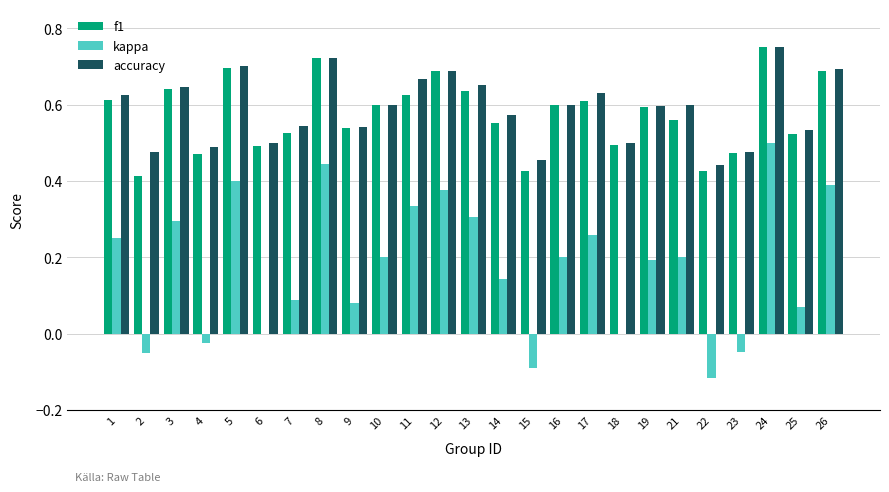

How many groups of bars are there?

25